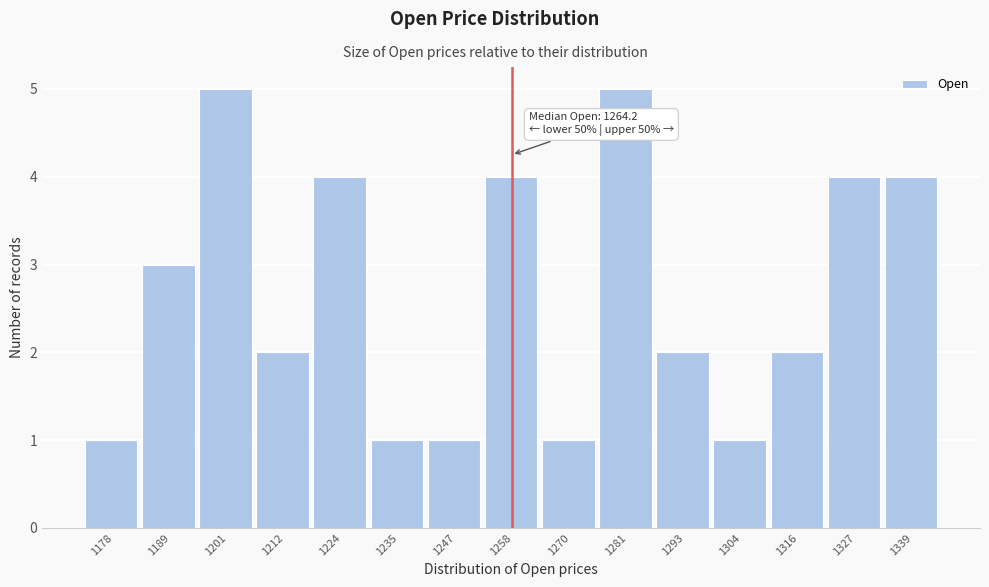

Reading right to left, list all the values displayed in this chart.

4	4	2	1	2	5	1	4	1	1	4	2	5	3	1